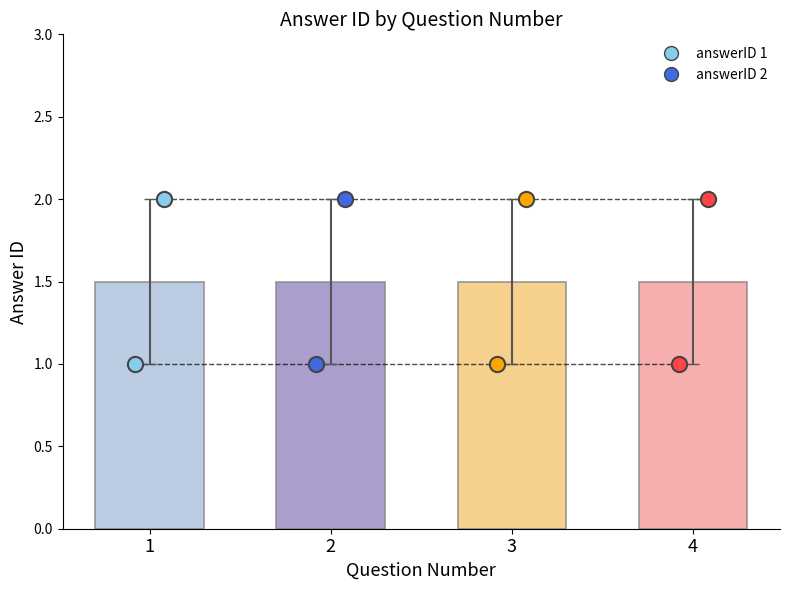

Which series reaches the maximum Y coordinate?

answerID_2